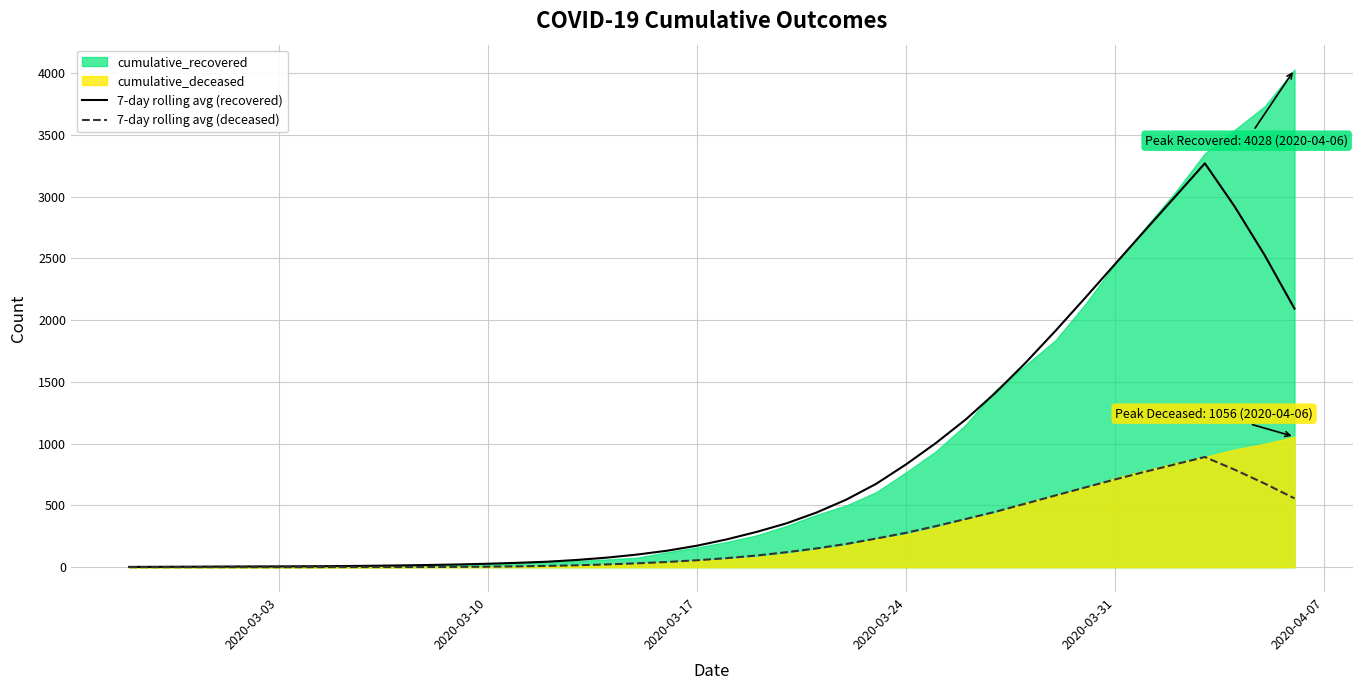

What is the sum of all 7-day rolling avg (recovered) values?

32469.3